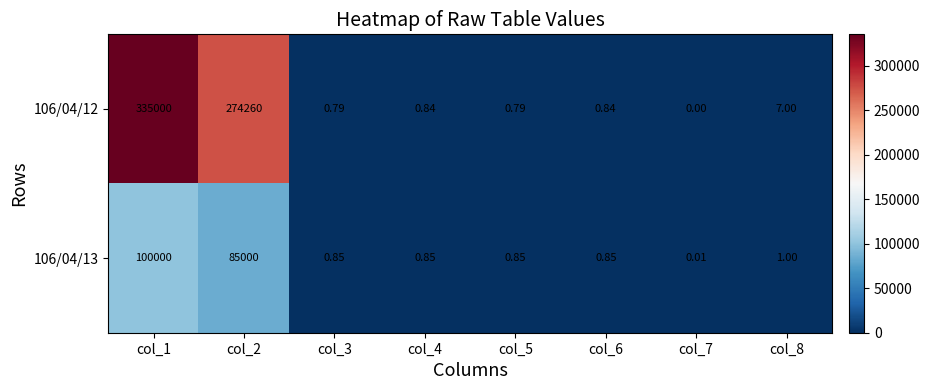

Is the value of 106/04/13 at col_8 greater than the value of 106/04/12 at col_2?

No